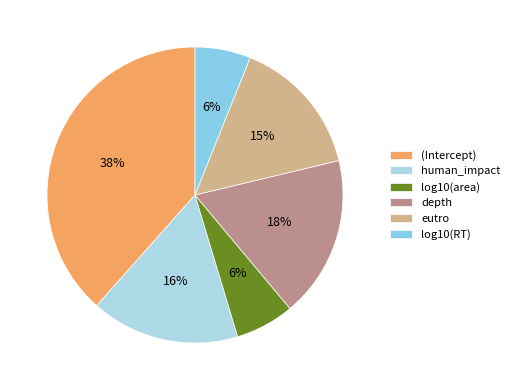

What is the largest slice in the pie chart?

(Intercept)